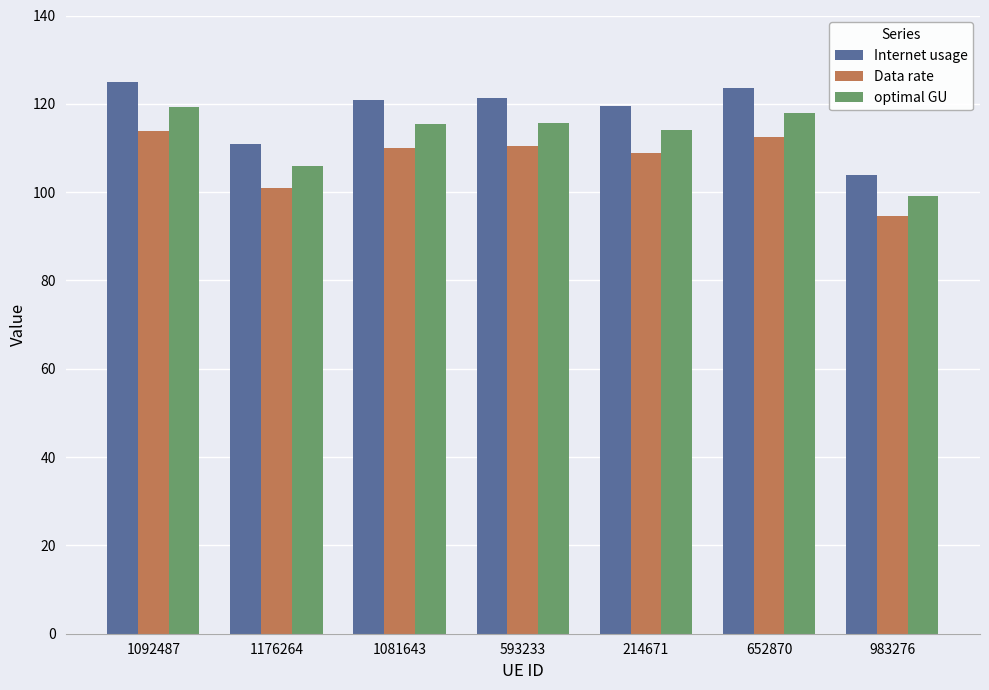

What is the spread (max minus min) of values at 1081643?

10.8